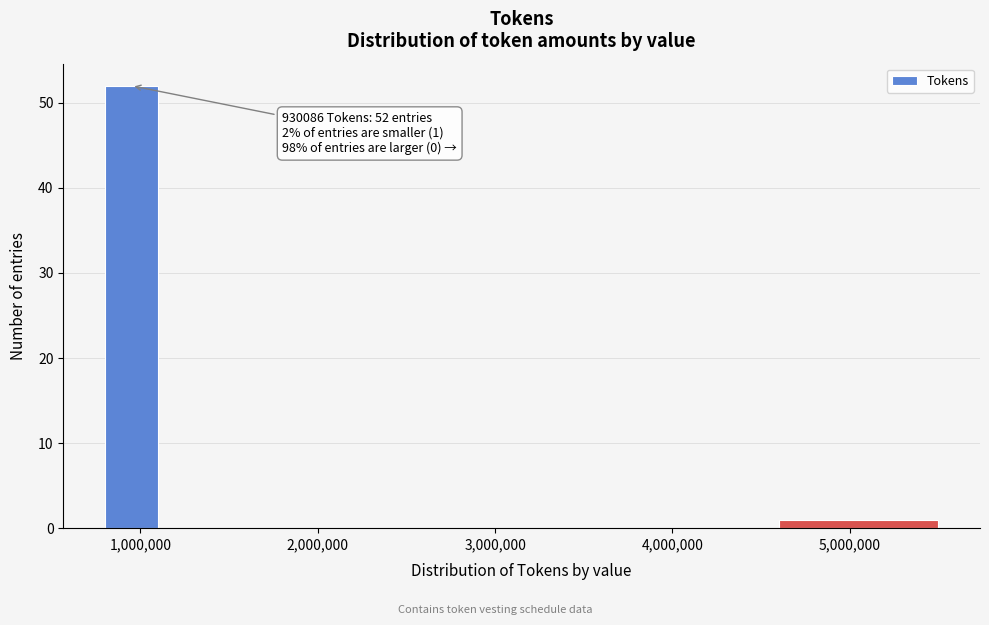

Read against the x-axis, roughly where is the centre of the tallest bar?

1000000